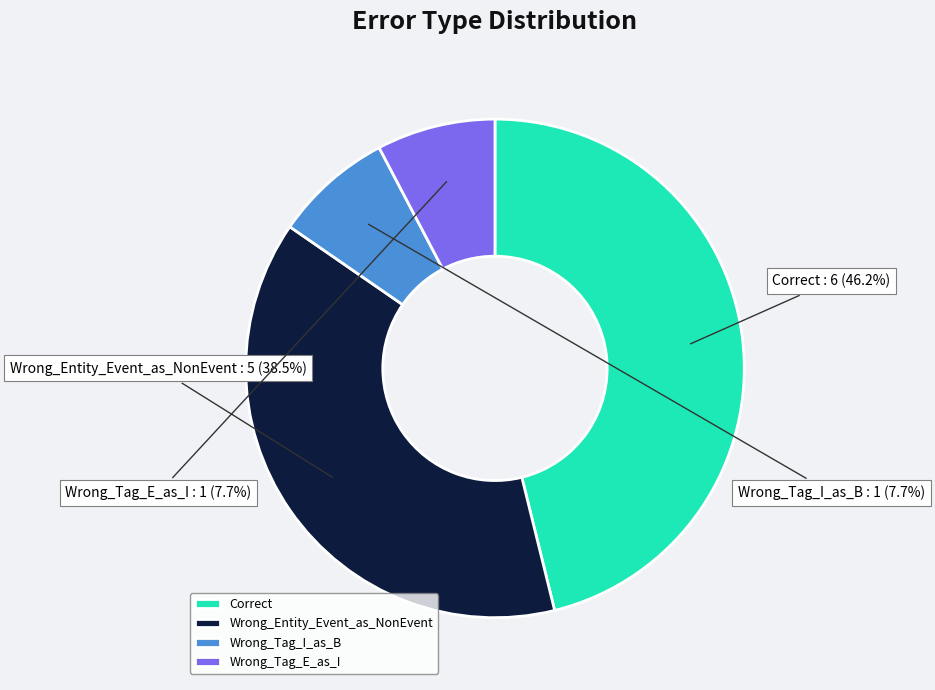

Do Correct and Wrong_Tag_I_as_B together represent more than half of the pie?

Yes